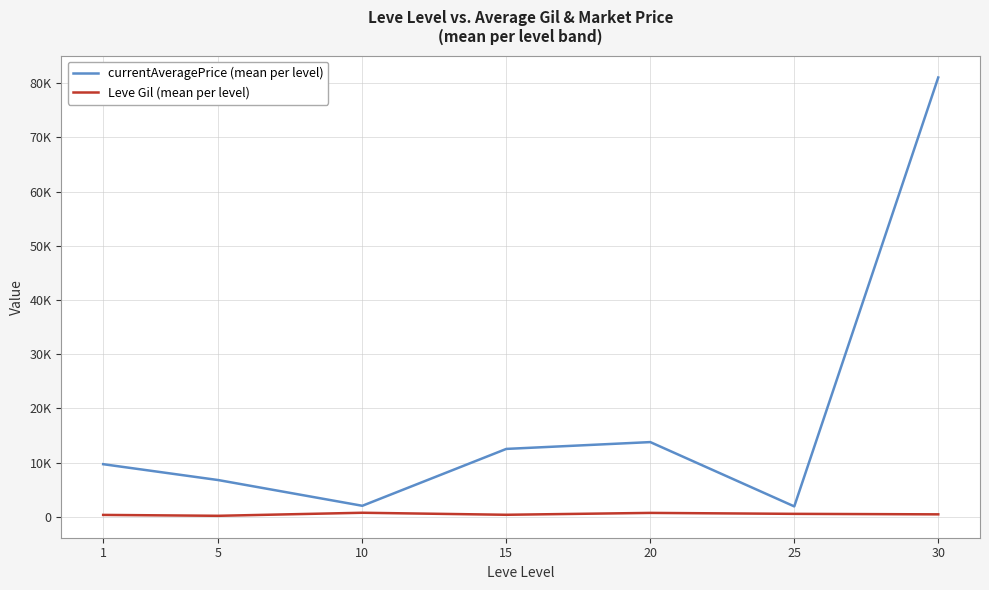

Which series has the widest spread of values?

currentAveragePrice (mean per level)